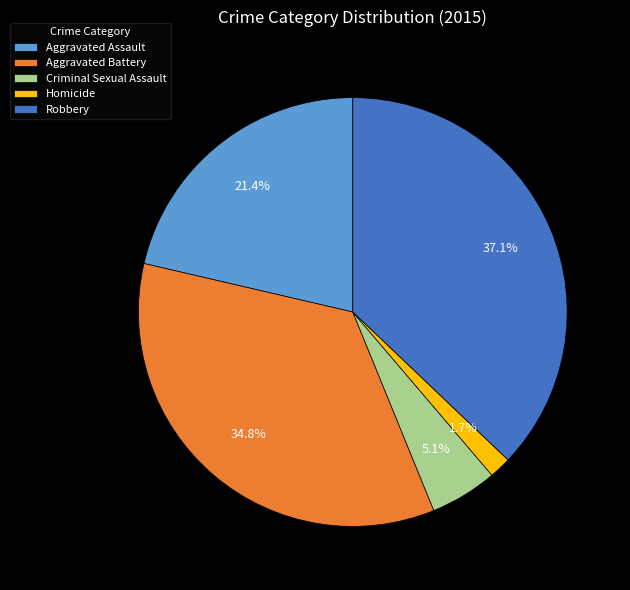

What percentage is the Aggravated Assault slice, to the nearest percent?

21%